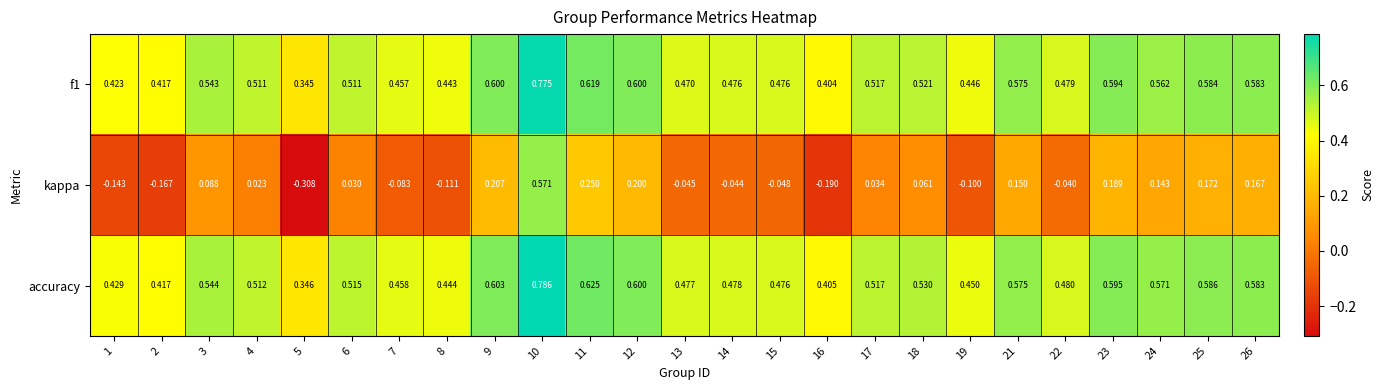

Which series has the largest range (max minus min)?

kappa